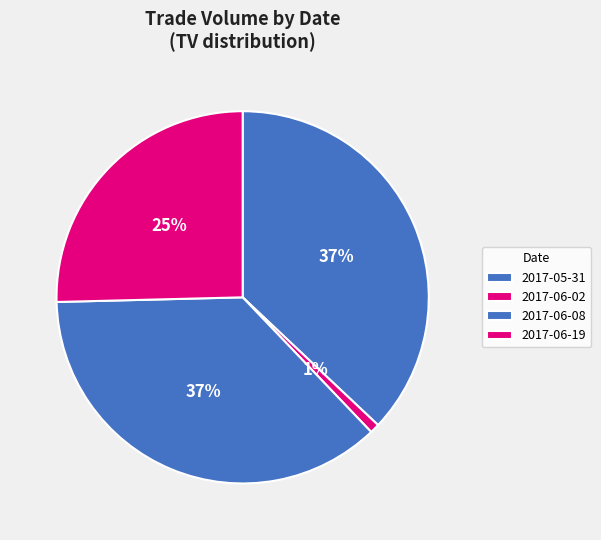

To the nearest percent, what is the difference between the 2017-06-08 and 2017-06-19 slice percentages?

11%